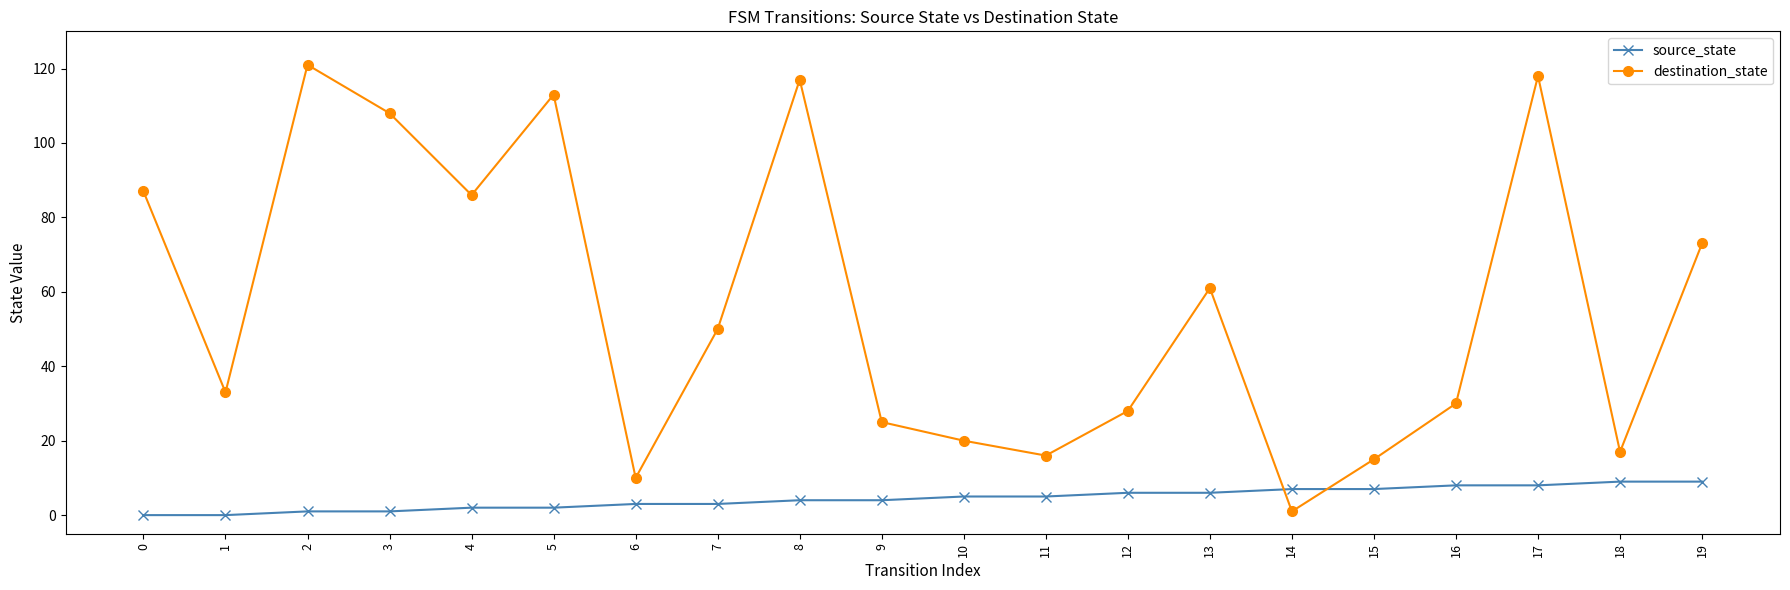

Count the number of categories in the chart.

20